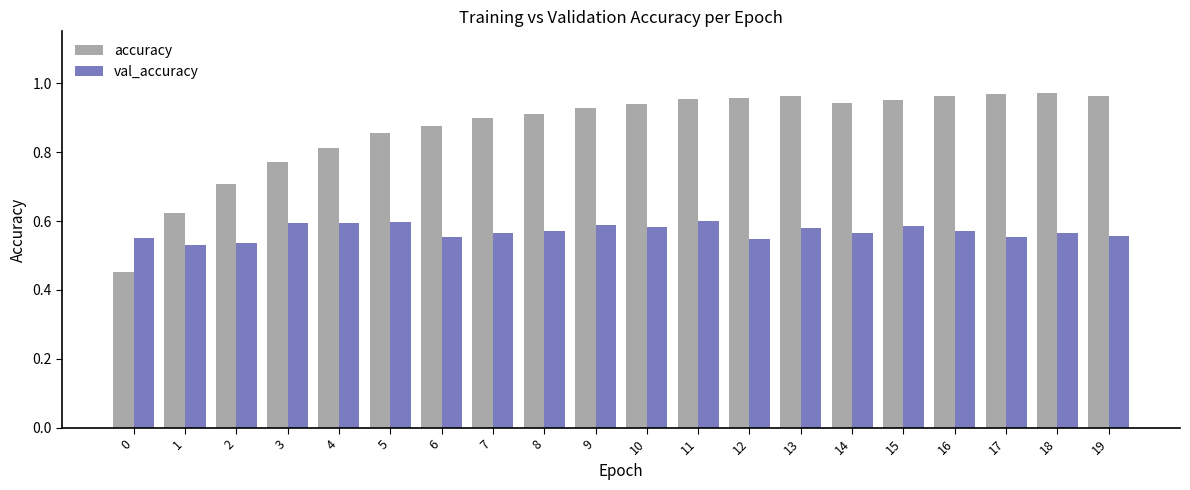

Rank the series by their maximum value, from lowest to highest.

val_accuracy, accuracy